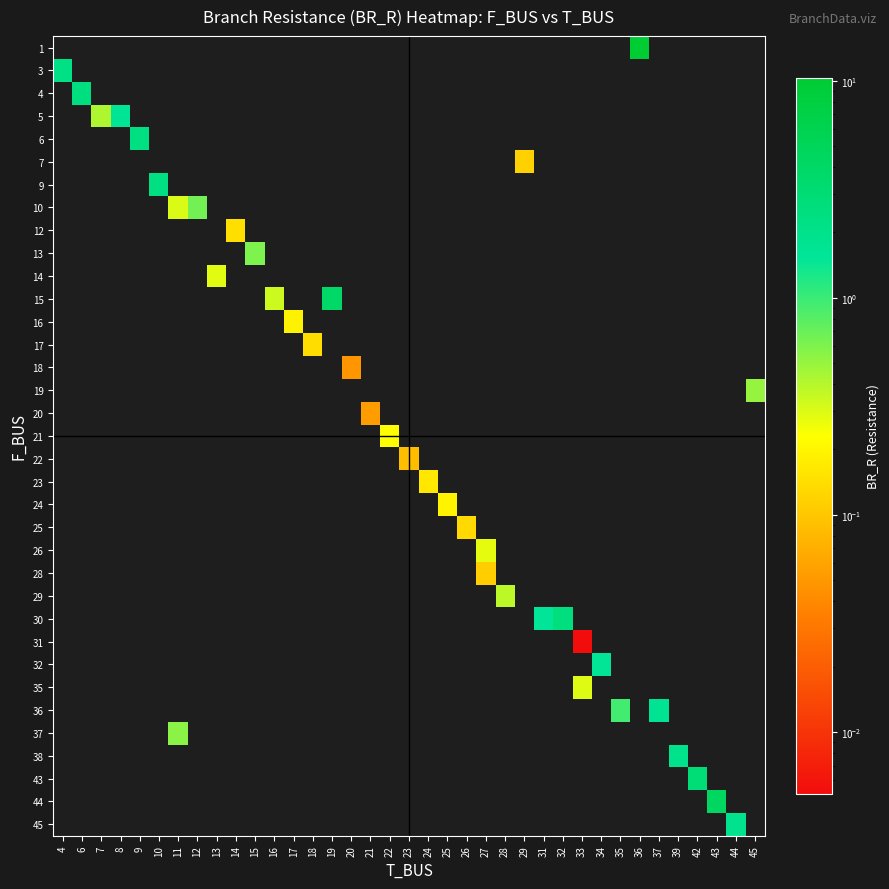

At which category does the chart reach its peak across all series?

36